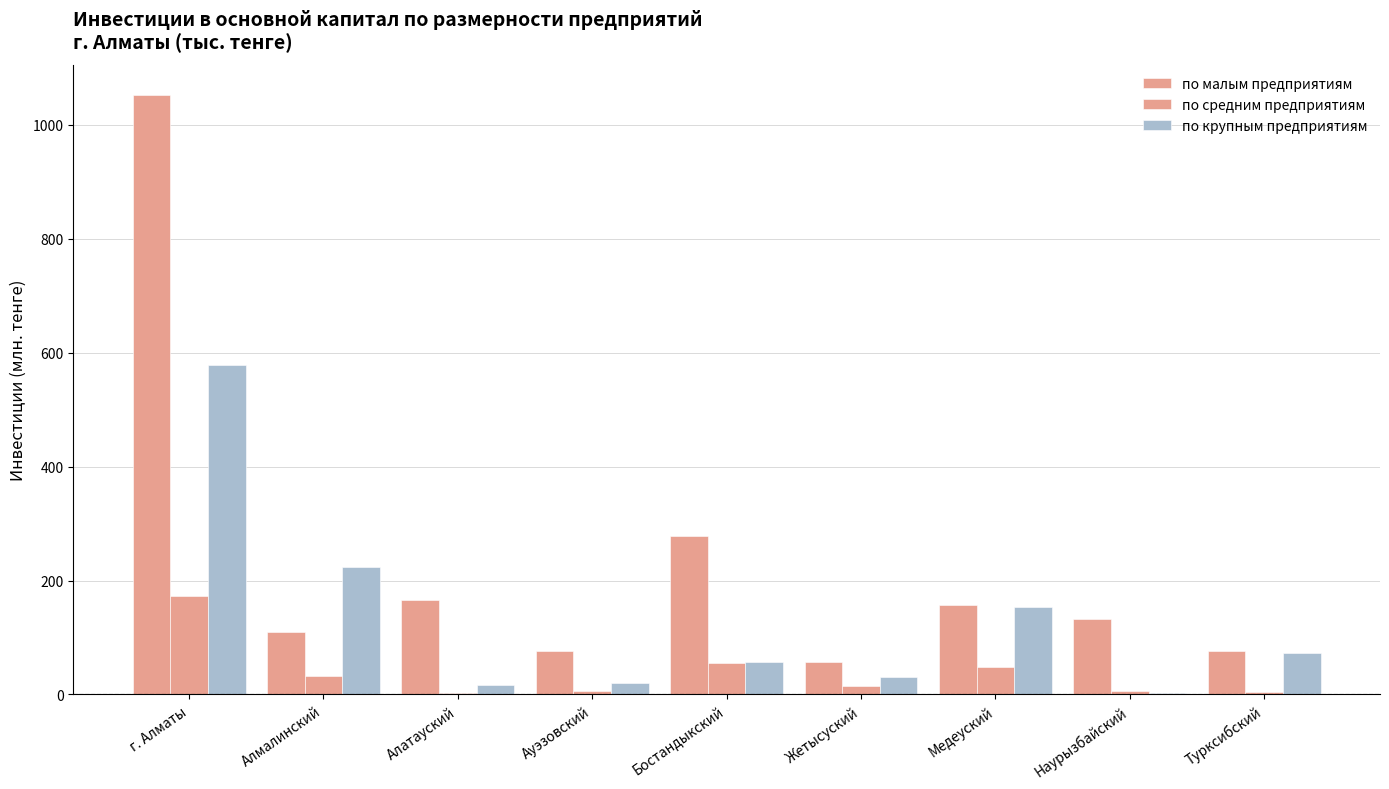

What value does the по средним предприятиям series have at Медеуский?

48.5